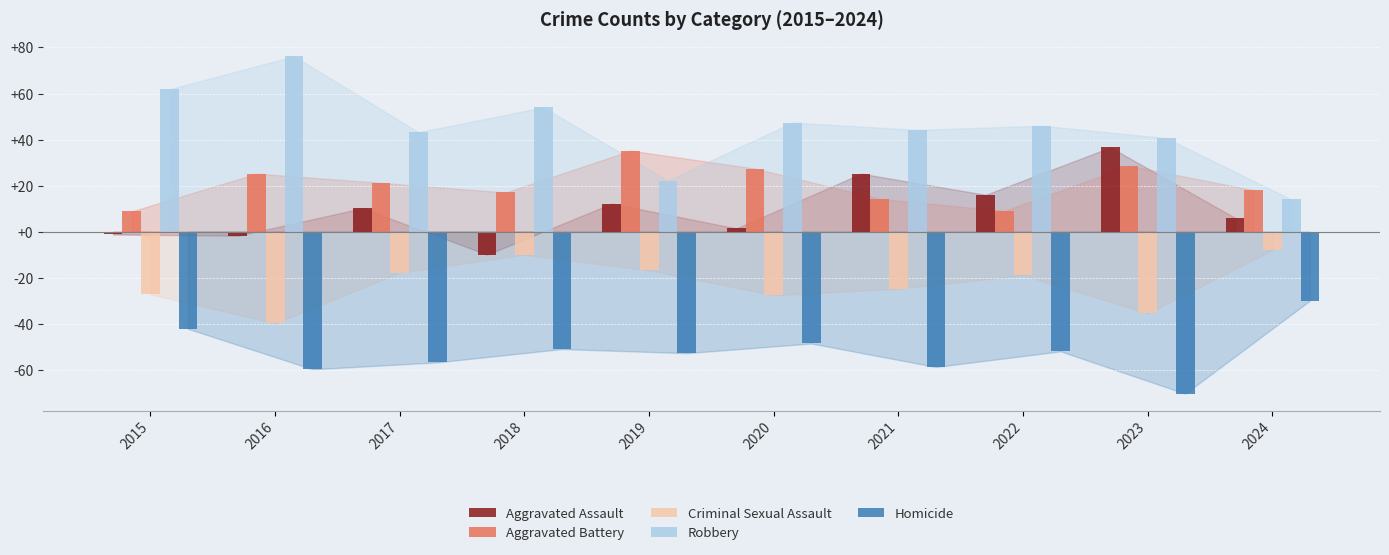

What is the lowest value of the Aggravated Assault series?

-10.0